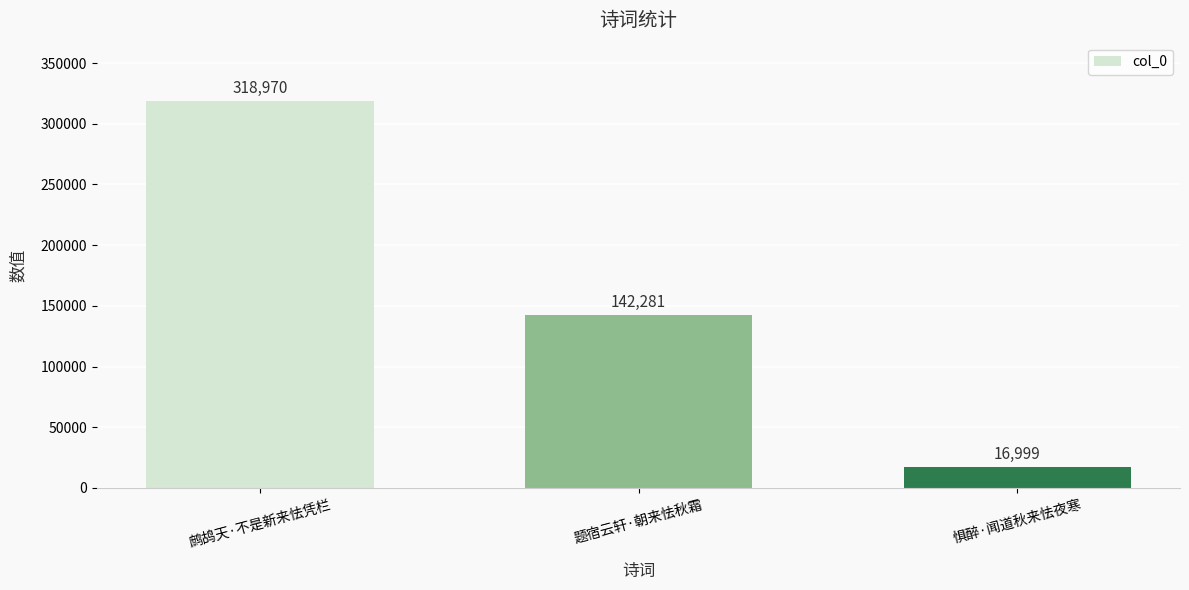

Approximately how many times larger is the value at 题宿云轩·朝来怯秋霜 compared to 惧醉·闻道秋来怯夜寒?

8.4